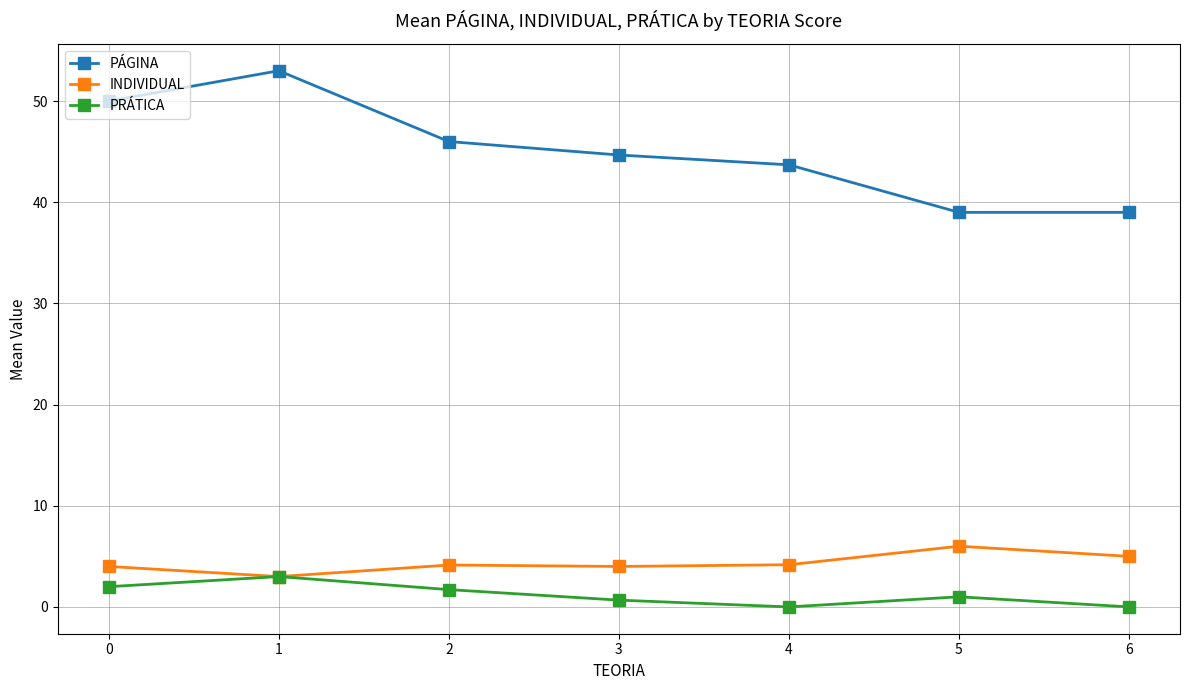

Which label corresponds to the largest value in the chart?

1